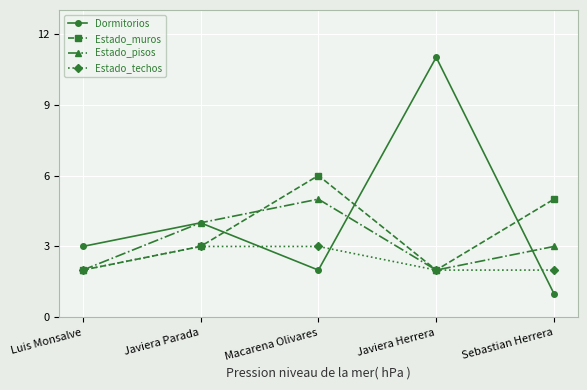

Reading left to right, extract all data points from this chart.

Dormitorios: Luis Monsalve=3	Javiera Parada=4	Macarena Olivares=2	Javiera Herrera=11	Sebastian Herrera=1
Estado_muros: Luis Monsalve=2	Javiera Parada=3	Macarena Olivares=6	Javiera Herrera=2	Sebastian Herrera=5
Estado_pisos: Luis Monsalve=2	Javiera Parada=4	Macarena Olivares=5	Javiera Herrera=2	Sebastian Herrera=3
Estado_techos: Luis Monsalve=2	Javiera Parada=3	Macarena Olivares=3	Javiera Herrera=2	Sebastian Herrera=2